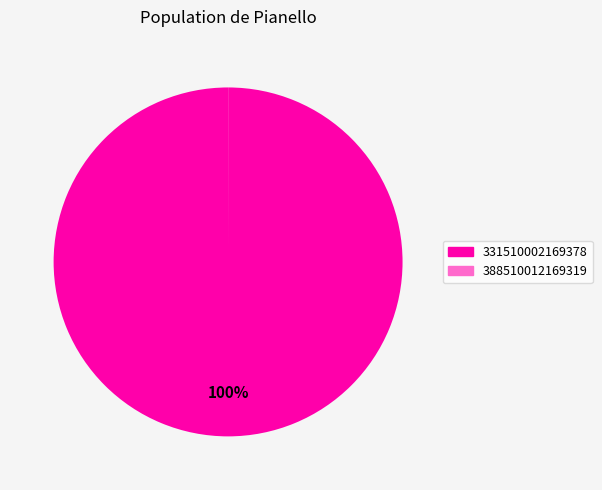

To the nearest percent, what portion does 331510002169378 represent?

100%